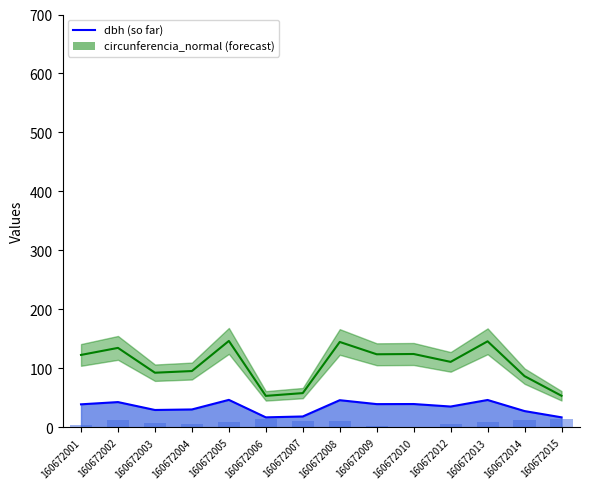

Is it true that the value at 160672007 is 6.0?

False